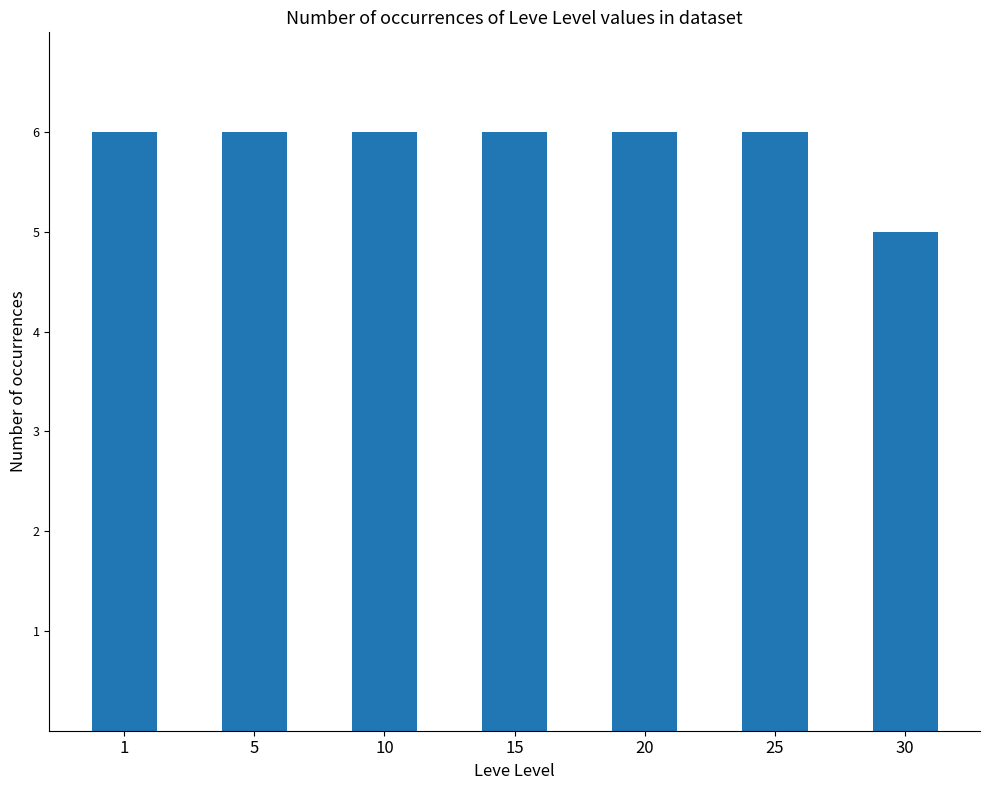

True or false: the data shows 6 at 10.

True